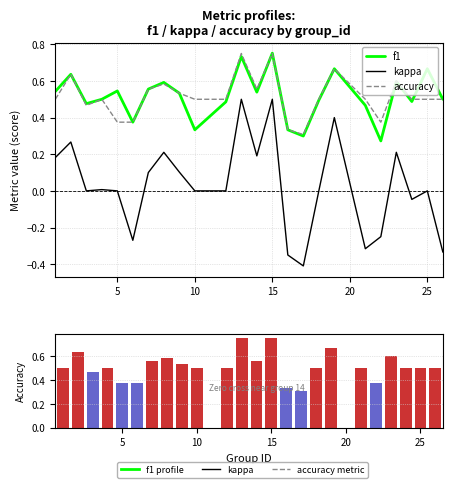

Reading left to right, extract all data points from this chart.

f1: 0.5	0.6	0.5	0.5	0.5	0.4	0.6	0.6	0.5	0.3	0.5	0.7	0.5	0.8	0.3	0.3	0.5	0.7	0.5	0.3	0.6	0.5	0.7	0.5
kappa: 0.2	0.3	0.0	0.0	0.0	-0.3	0.1	0.2	0.1	0.0	0.0	0.5	0.2	0.5	-0.3	-0.4	0.0	0.4	-0.3	-0.2	0.2	-0.0	0.0	-0.3
accuracy: 0.5	0.6	0.5	0.5	0.4	0.4	0.6	0.6	0.5	0.5	0.5	0.8	0.6	0.8	0.3	0.3	0.5	0.7	0.5	0.4	0.6	0.5	0.5	0.5
accuracy (ranked): 0.5	0.6	0.5	0.5	0.4	0.4	0.6	0.6	0.5	0.5	0.5	0.8	0.6	0.8	0.3	0.3	0.5	0.7	0.5	0.4	0.6	0.5	0.5	0.5